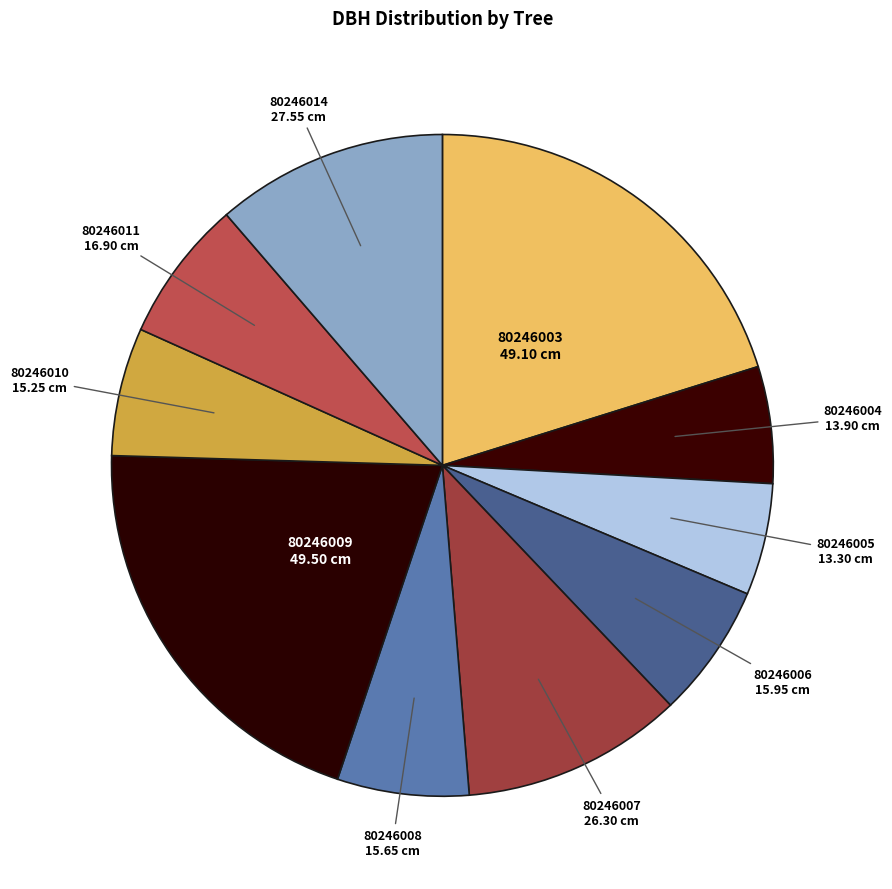

Rank the categories by value from highest to lowest.

80246009, 80246003, 80246014, 80246007, 80246011, 80246006, 80246008, 80246010, 80246004, 80246005